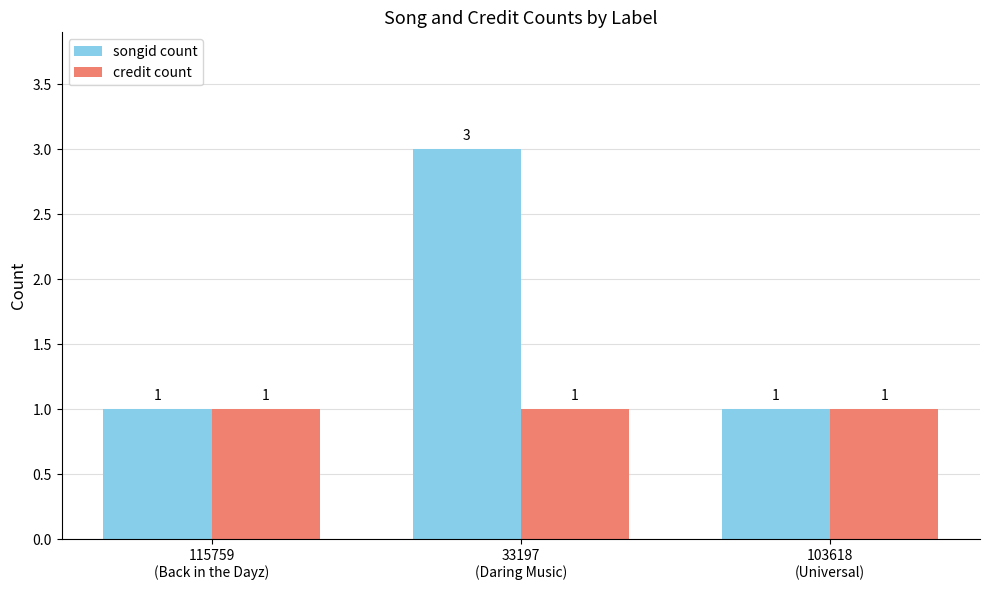

The value of songid count at 103618
(Universal) is 1. True or false?

True